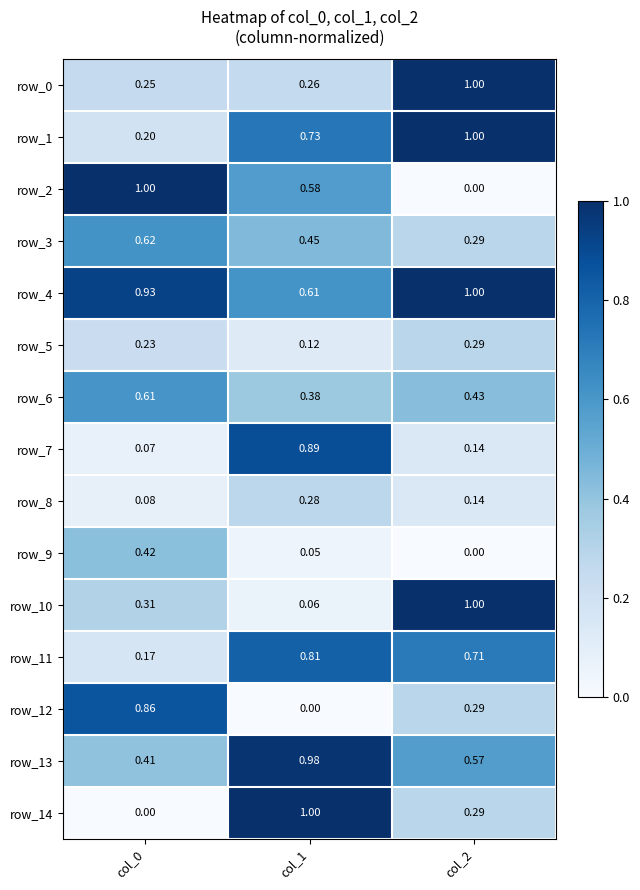

Which series has the largest total across all categories?

row_4